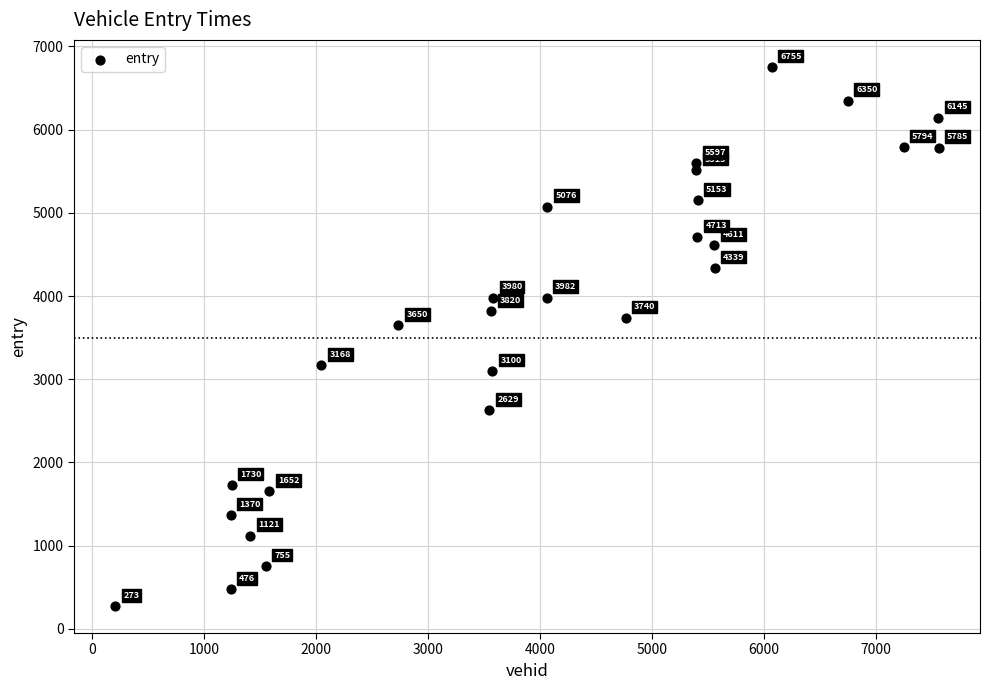

What Y value in the scatter plot is closest to 3514?

3650.4